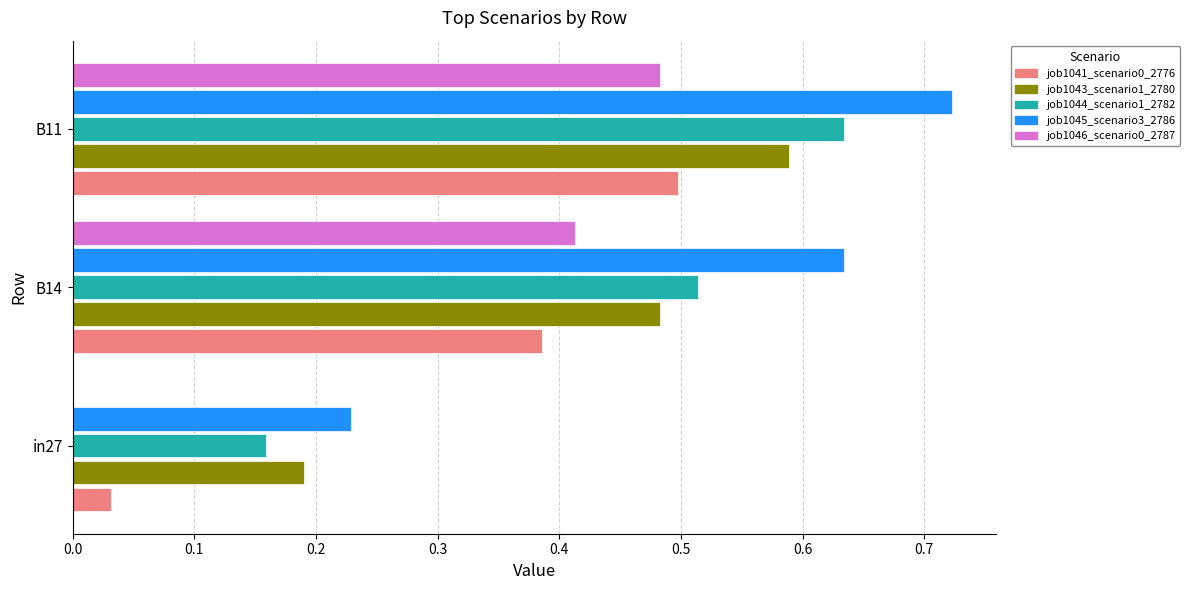

True or false: job1044_scenario1_2782 has a value of 0.3 at in27.

False